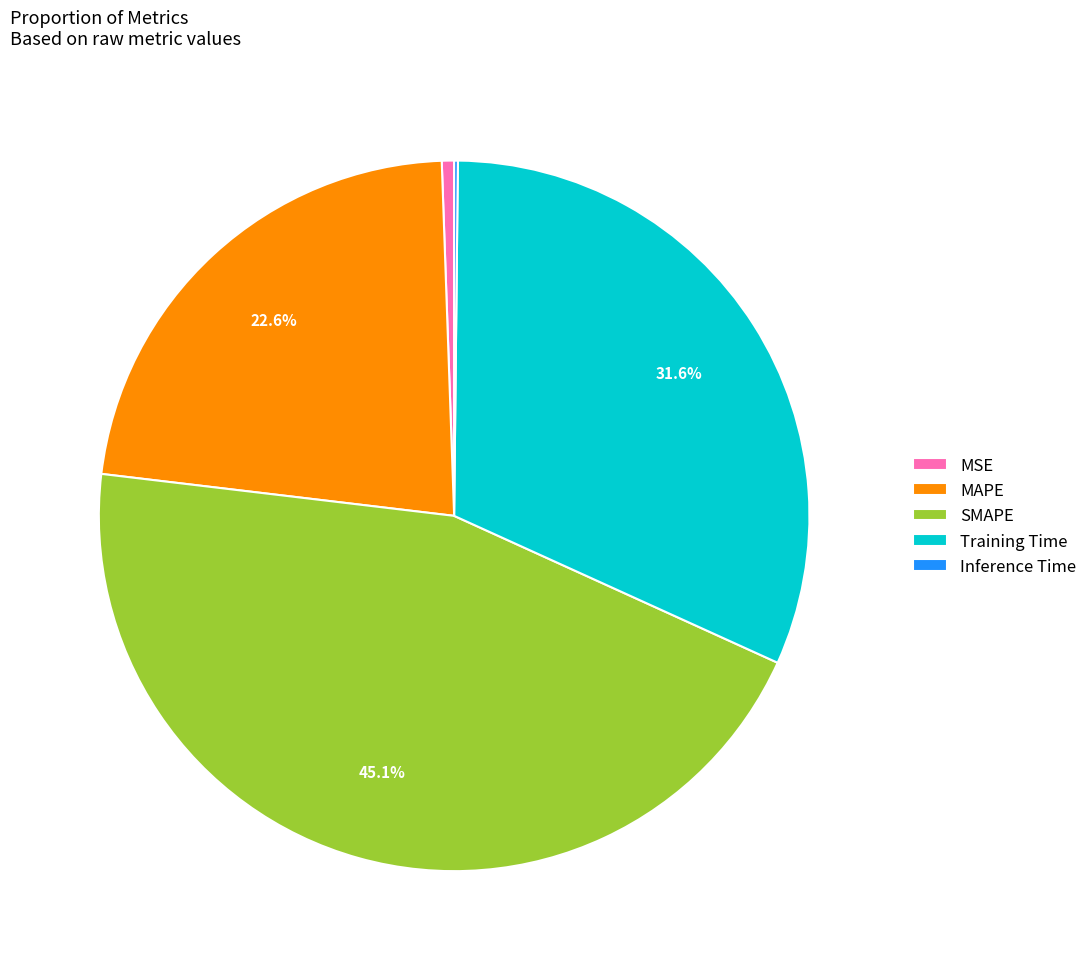

To the nearest percent, what is the difference between the Training Time and MAPE slice percentages?

9%